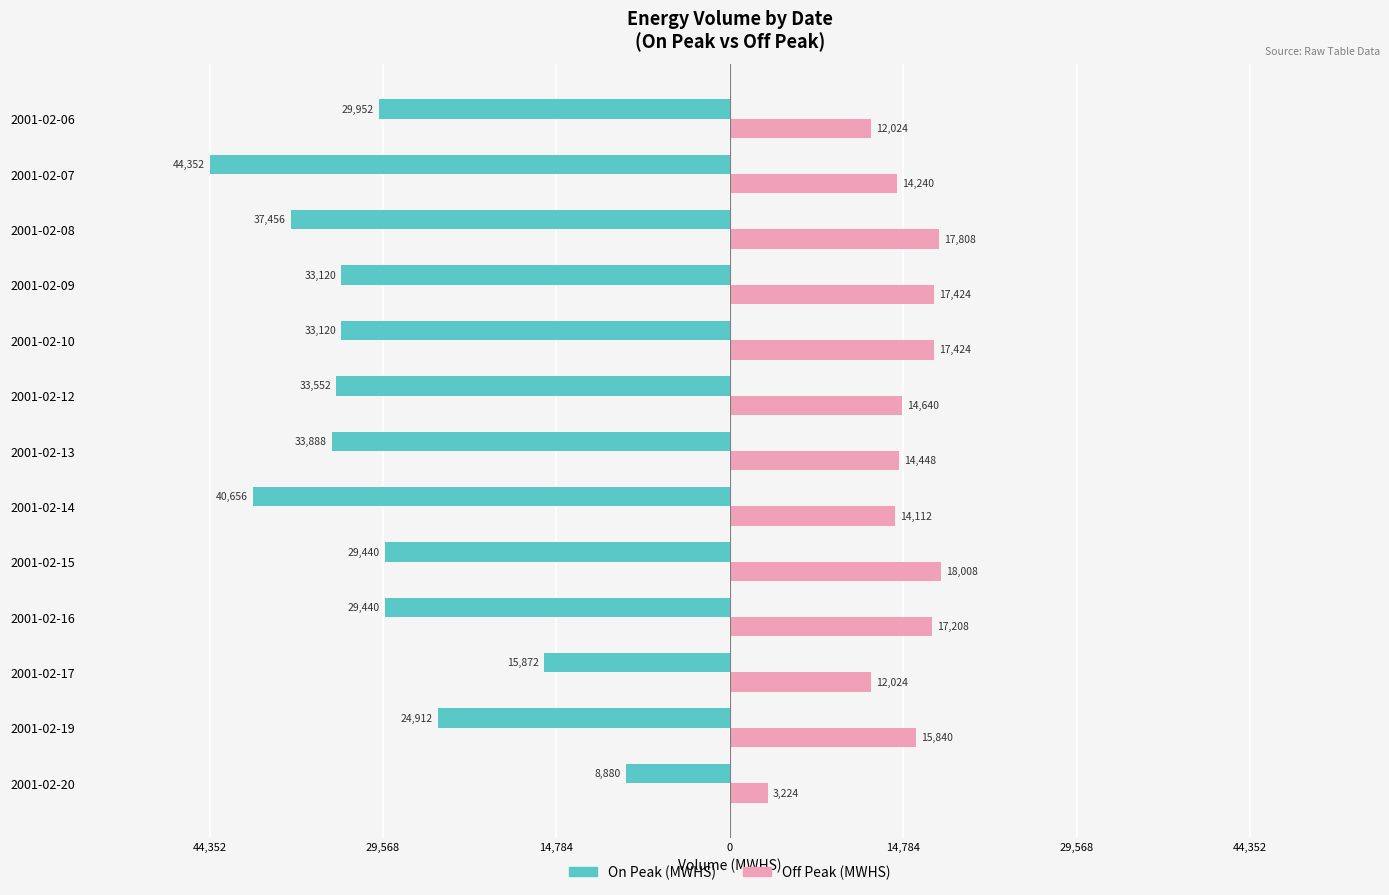

What are all the series names shown in the legend?

On Peak (MWHS), Off Peak (MWHS)